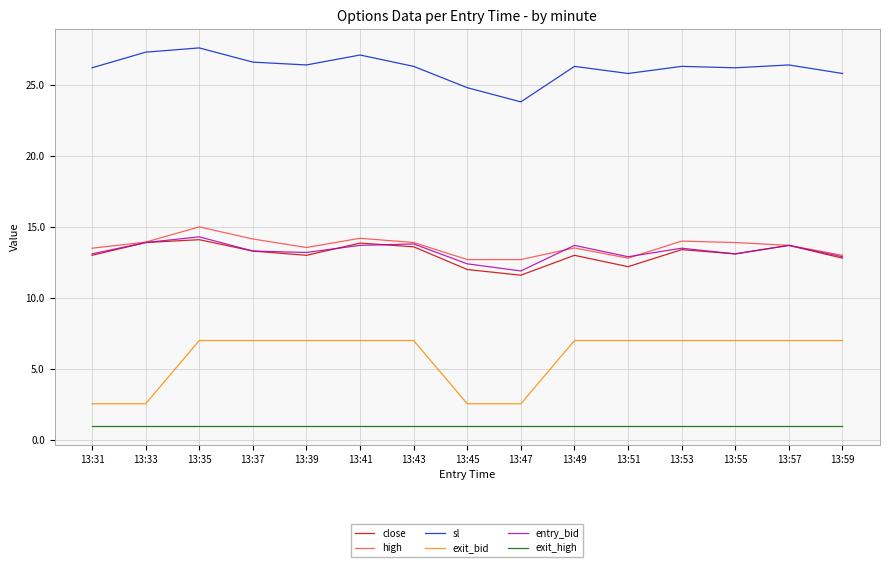

The value of entry_bid at 13:49 is 7.8. True or false?

False